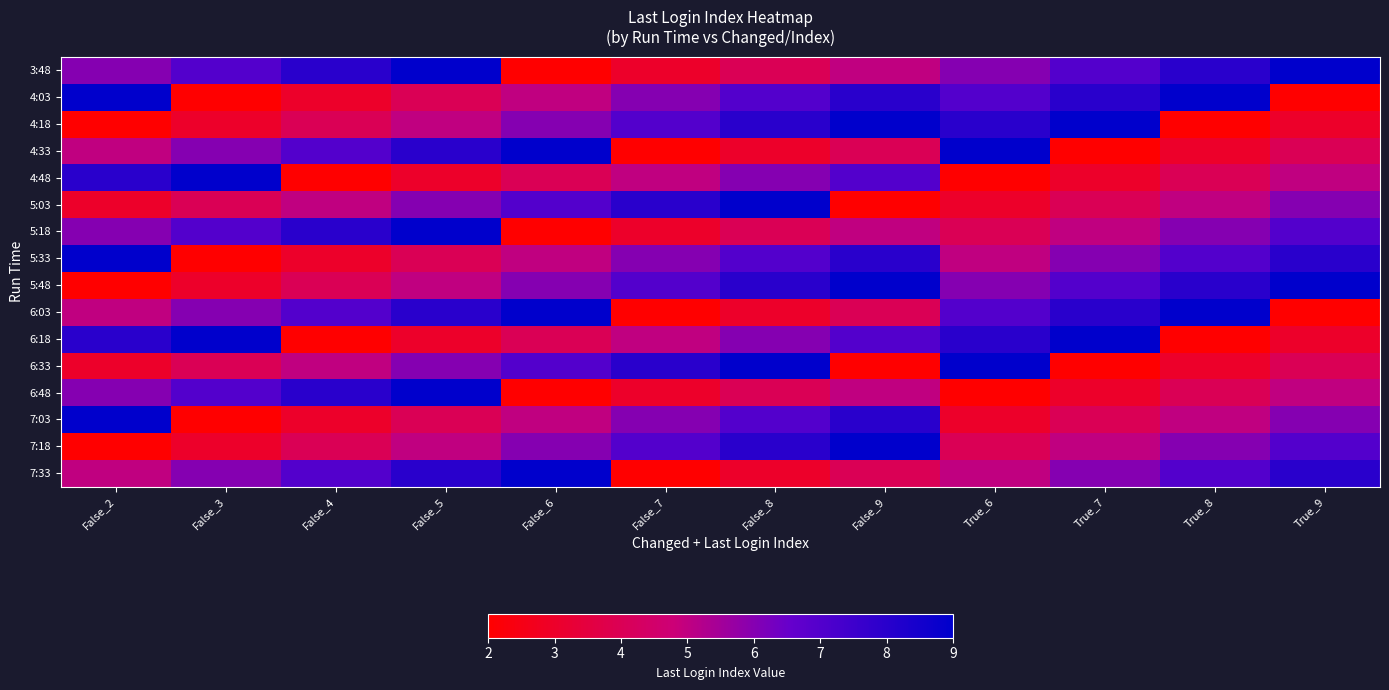

Reading right to left, transcribe all the data shown in this chart.

3:48: True_9=9	True_8=8	True_7=7	True_6=6	False_9=5	False_8=4	False_7=3	False_6=2	False_5=9	False_4=8	False_3=7	False_2=6
4:03: True_9=2	True_8=9	True_7=8	True_6=7	False_9=8	False_8=7	False_7=6	False_6=5	False_5=4	False_4=3	False_3=2	False_2=9
4:18: True_9=3	True_8=2	True_7=9	True_6=8	False_9=9	False_8=8	False_7=7	False_6=6	False_5=5	False_4=4	False_3=3	False_2=2
4:33: True_9=4	True_8=3	True_7=2	True_6=9	False_9=4	False_8=3	False_7=2	False_6=9	False_5=8	False_4=7	False_3=6	False_2=5
4:48: True_9=5	True_8=4	True_7=3	True_6=2	False_9=7	False_8=6	False_7=5	False_6=4	False_5=3	False_4=2	False_3=9	False_2=8
5:03: True_9=6	True_8=5	True_7=4	True_6=3	False_9=2	False_8=9	False_7=8	False_6=7	False_5=6	False_4=5	False_3=4	False_2=3
5:18: True_9=7	True_8=6	True_7=5	True_6=4	False_9=5	False_8=4	False_7=3	False_6=2	False_5=9	False_4=8	False_3=7	False_2=6
5:33: True_9=8	True_8=7	True_7=6	True_6=5	False_9=8	False_8=7	False_7=6	False_6=5	False_5=4	False_4=3	False_3=2	False_2=9
5:48: True_9=9	True_8=8	True_7=7	True_6=6	False_9=9	False_8=8	False_7=7	False_6=6	False_5=5	False_4=4	False_3=3	False_2=2
6:03: True_9=2	True_8=9	True_7=8	True_6=7	False_9=4	False_8=3	False_7=2	False_6=9	False_5=8	False_4=7	False_3=6	False_2=5
6:18: True_9=3	True_8=2	True_7=9	True_6=8	False_9=7	False_8=6	False_7=5	False_6=4	False_5=3	False_4=2	False_3=9	False_2=8
6:33: True_9=4	True_8=3	True_7=2	True_6=9	False_9=2	False_8=9	False_7=8	False_6=7	False_5=6	False_4=5	False_3=4	False_2=3
6:48: True_9=5	True_8=4	True_7=3	True_6=2	False_9=5	False_8=4	False_7=3	False_6=2	False_5=9	False_4=8	False_3=7	False_2=6
7:03: True_9=6	True_8=5	True_7=4	True_6=3	False_9=8	False_8=7	False_7=6	False_6=5	False_5=4	False_4=3	False_3=2	False_2=9
7:18: True_9=7	True_8=6	True_7=5	True_6=4	False_9=9	False_8=8	False_7=7	False_6=6	False_5=5	False_4=4	False_3=3	False_2=2
7:33: True_9=8	True_8=7	True_7=6	True_6=5	False_9=4	False_8=3	False_7=2	False_6=9	False_5=8	False_4=7	False_3=6	False_2=5